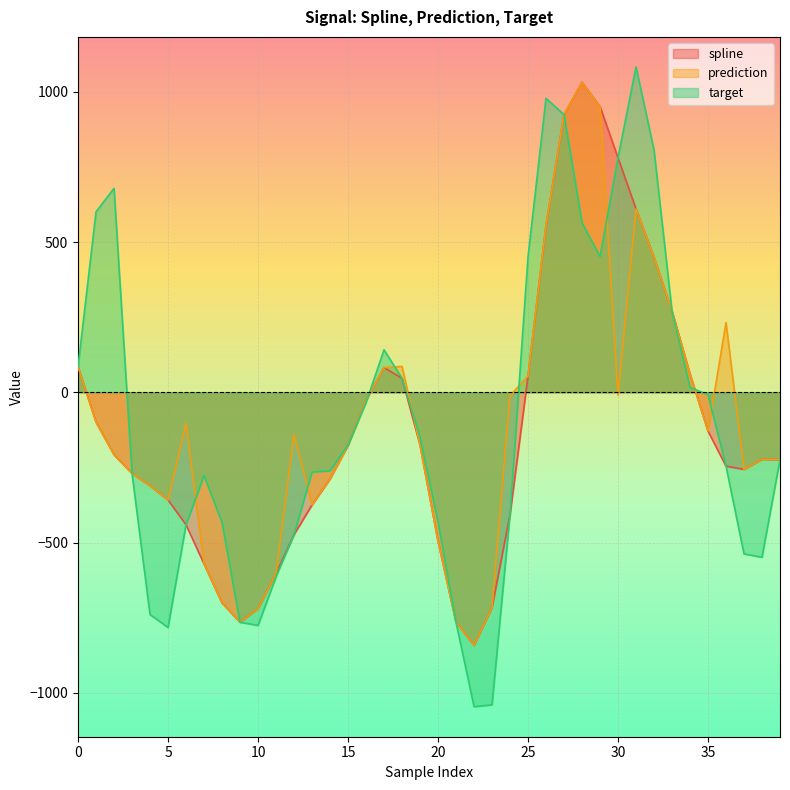

What is the value of the prediction point at the 2nd from the left?

-98.9